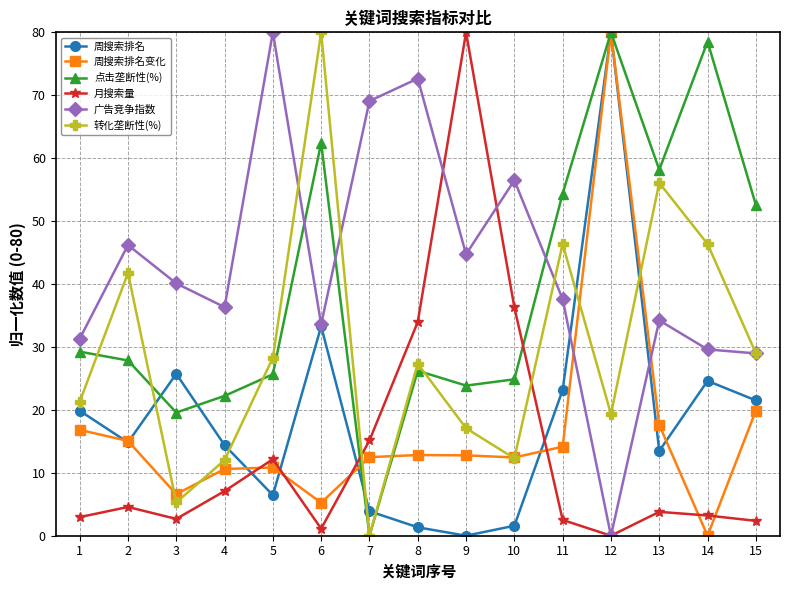

What are all the series names shown in the legend?

周搜索排名, 周搜索排名变化, 点击垄断性(%), 月搜索量, 广告竞争指数, 转化垄断性(%)